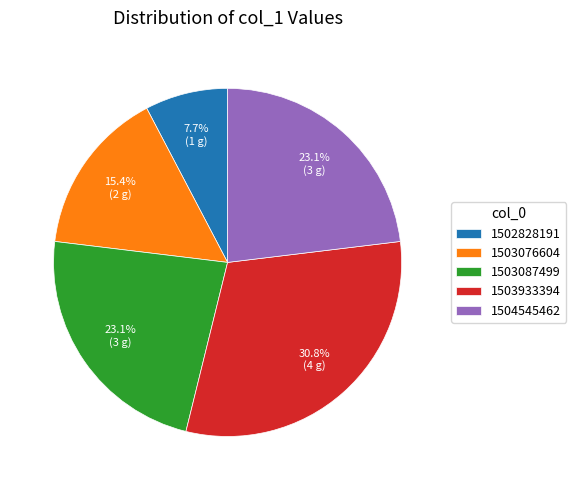

To the nearest percent, what percentage of the pie is 1503087499?

23%